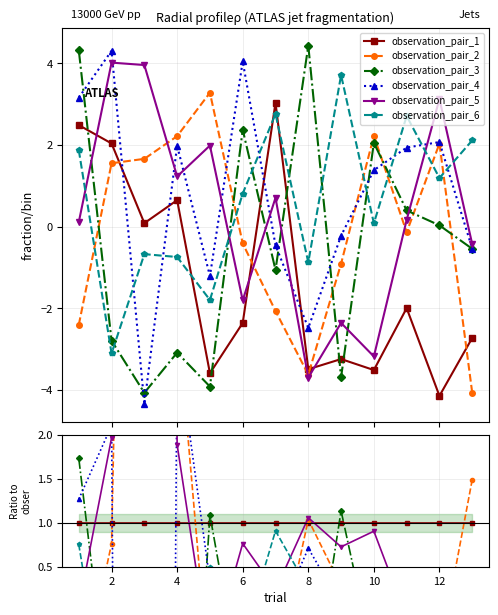

What are all the series names shown in the legend?

observation_pair_1, observation_pair_2, observation_pair_3, observation_pair_4, observation_pair_5, observation_pair_6